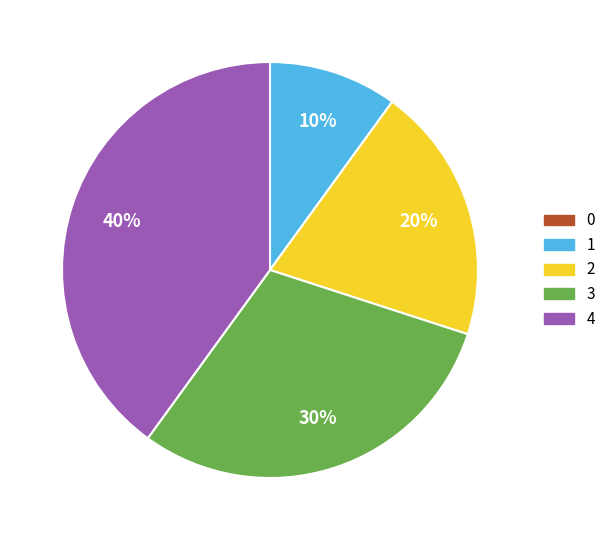

What is the largest slice in the pie chart?

4